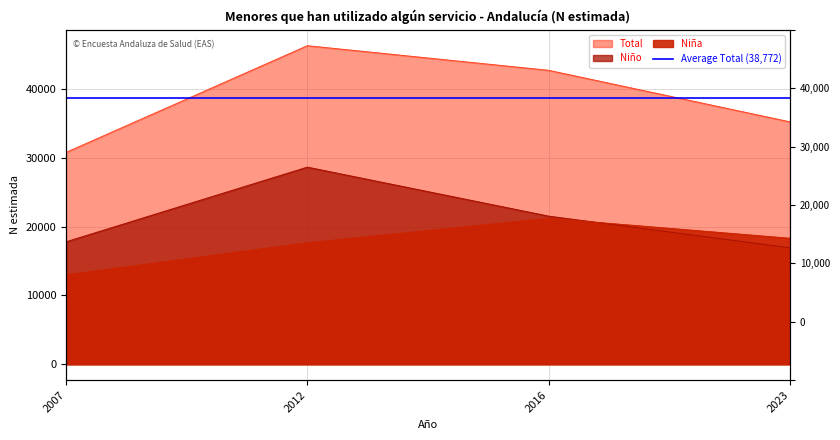

Reading left to right, what are all the values shown in this chart?

Niña: 2007=12998	2012=17657	2016=21203	2023=18312
Niño: 2007=17800	2012=28659	2016=21532	2023=16925
Total: 2007=30799	2012=46316	2016=42734	2023=35238